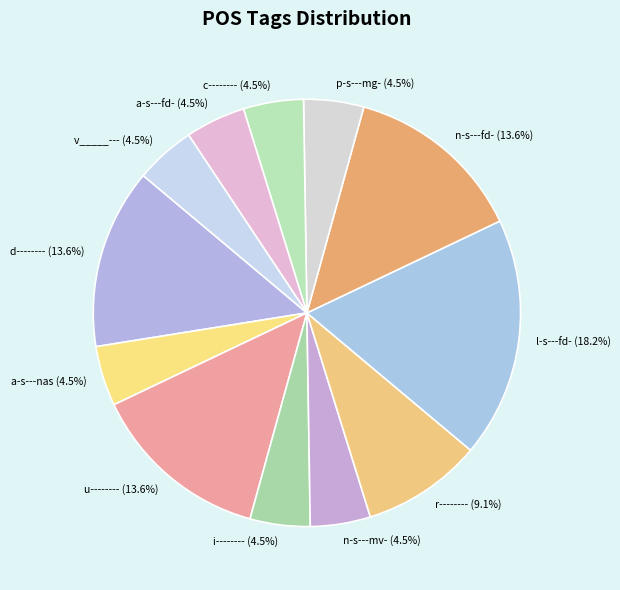

How many slices are in this pie chart?

12